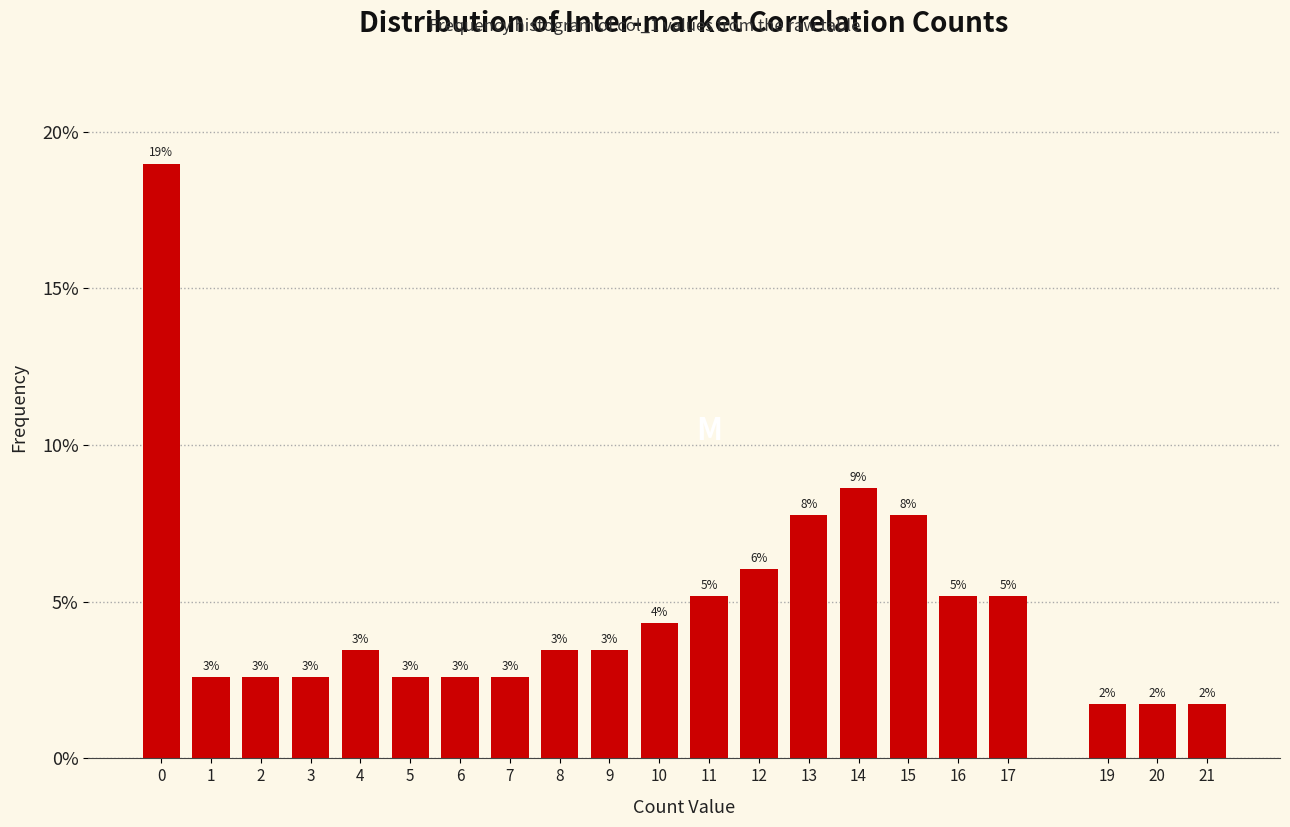

How many bars are there in total?

21